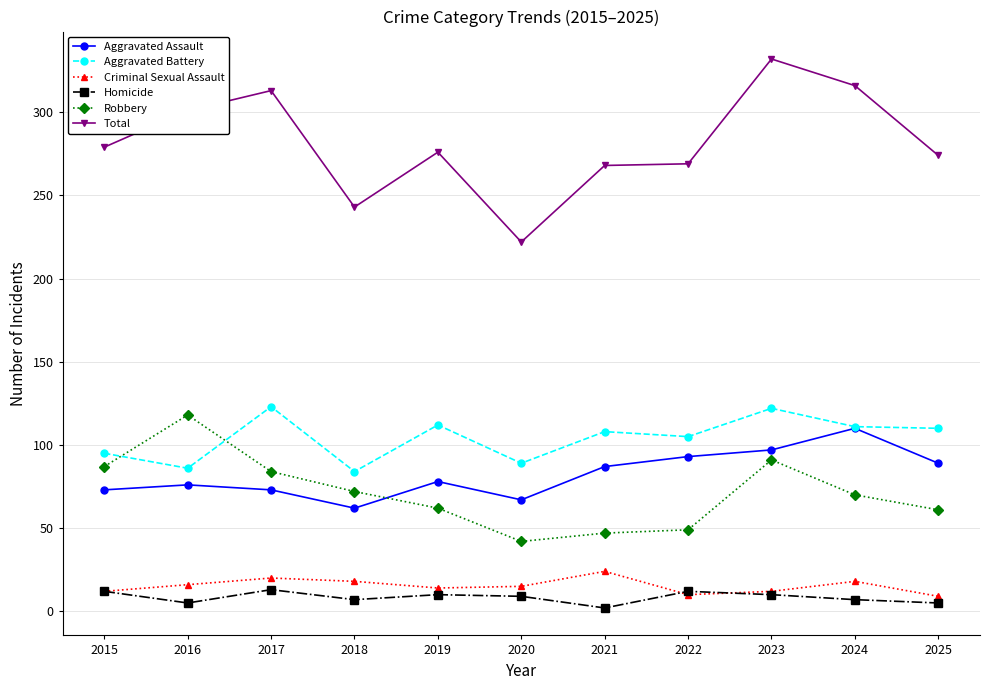

What is the value of the Criminal Sexual Assault point at the 8th from the left?

10